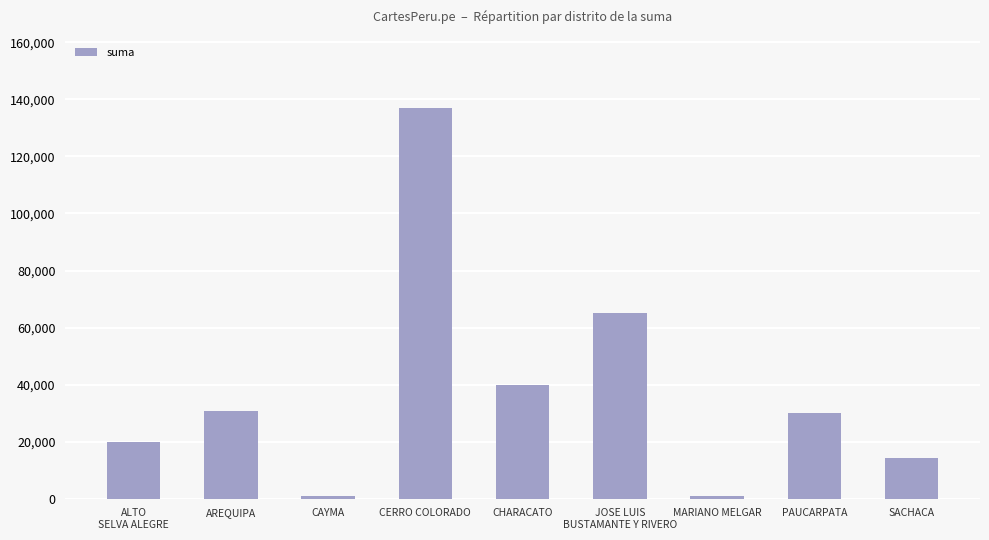

True or false: the data shows 1000.0 at MARIANO MELGAR.

True